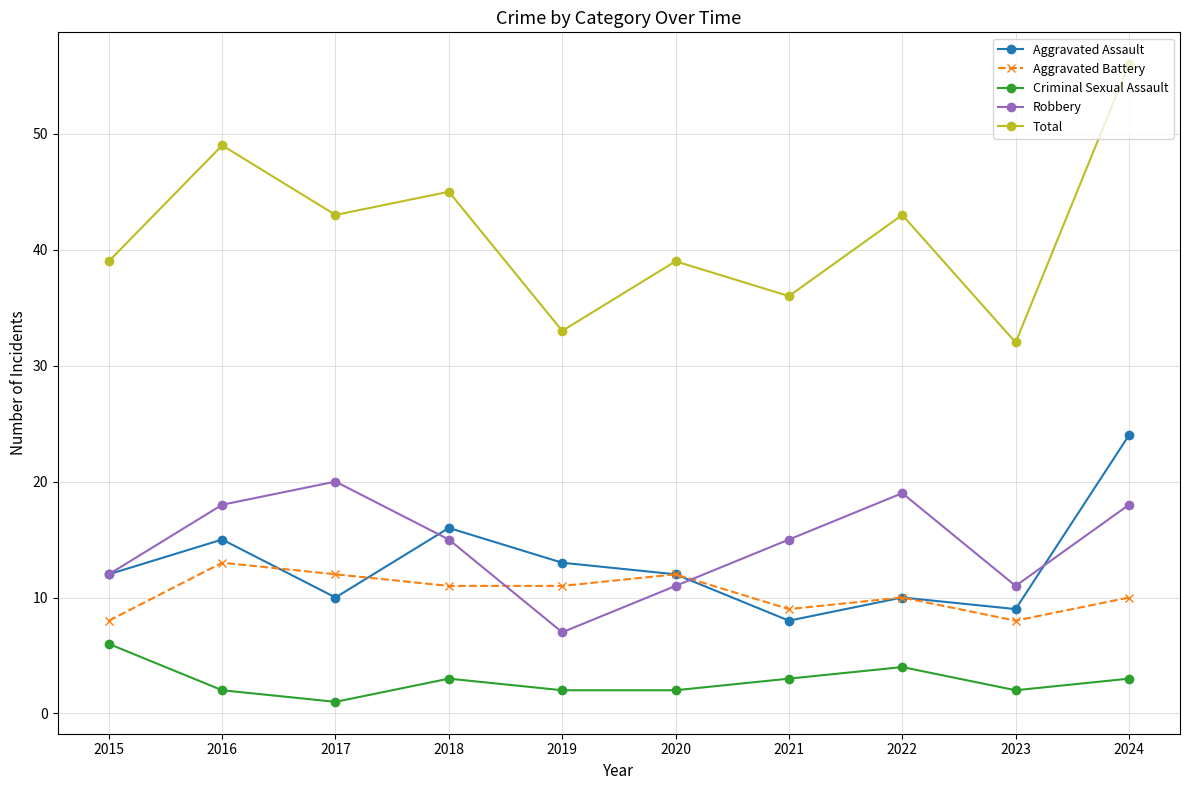

Reading left to right, list all the values displayed in this chart.

Aggravated Assault: 2015=12	2016=15	2017=10	2018=16	2019=13	2020=12	2021=8	2022=10	2023=9	2024=24
Aggravated Battery: 2015=8	2016=13	2017=12	2018=11	2019=11	2020=12	2021=9	2022=10	2023=8	2024=10
Criminal Sexual Assault: 2015=6	2016=2	2017=1	2018=3	2019=2	2020=2	2021=3	2022=4	2023=2	2024=3
Robbery: 2015=12	2016=18	2017=20	2018=15	2019=7	2020=11	2021=15	2022=19	2023=11	2024=18
Total: 2015=39	2016=49	2017=43	2018=45	2019=33	2020=39	2021=36	2022=43	2023=32	2024=56